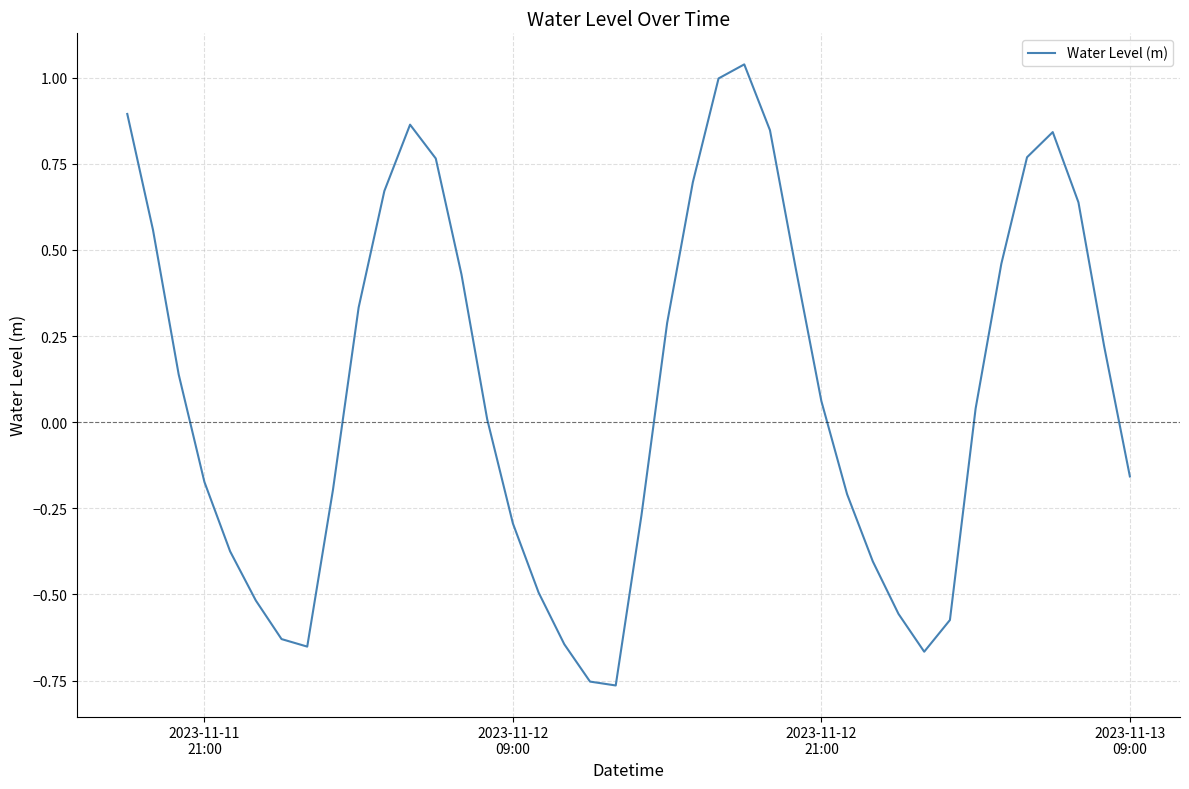

What is the difference between the maximum and minimum values?

1.8